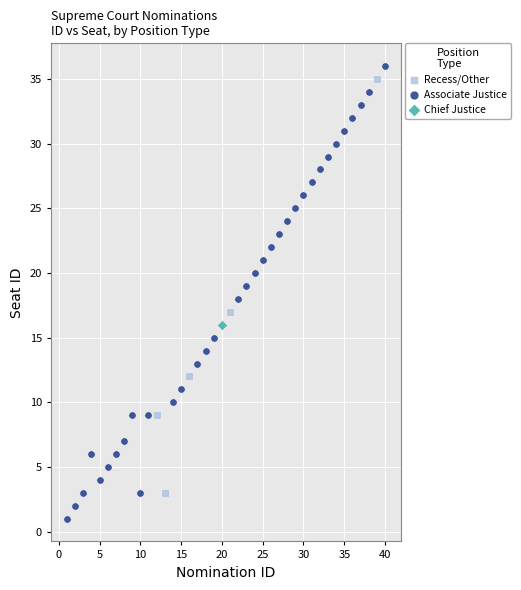

Which series reaches the minimum Y coordinate?

Associate Justice